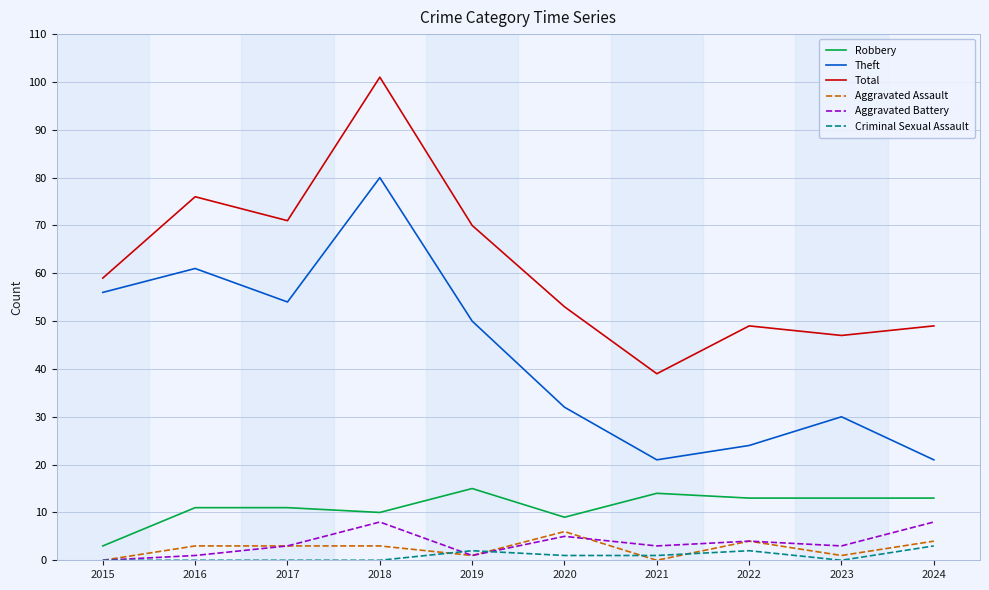

Which series has the largest total across all categories?

Total